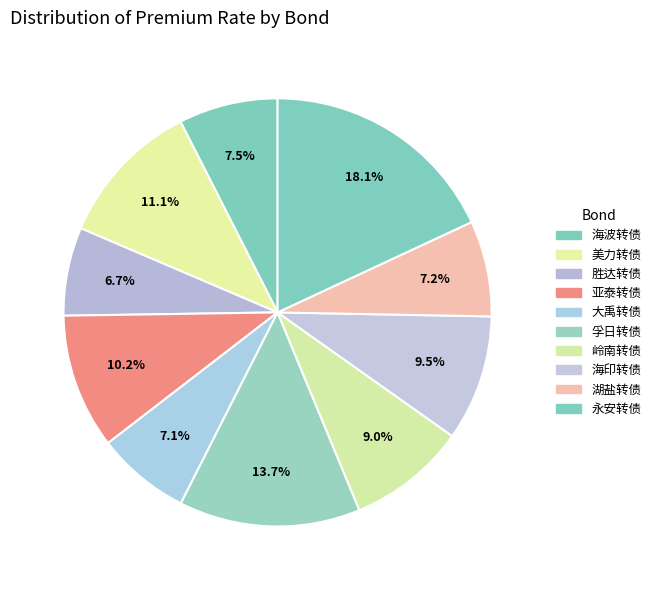

How many segments does this pie chart have?

10